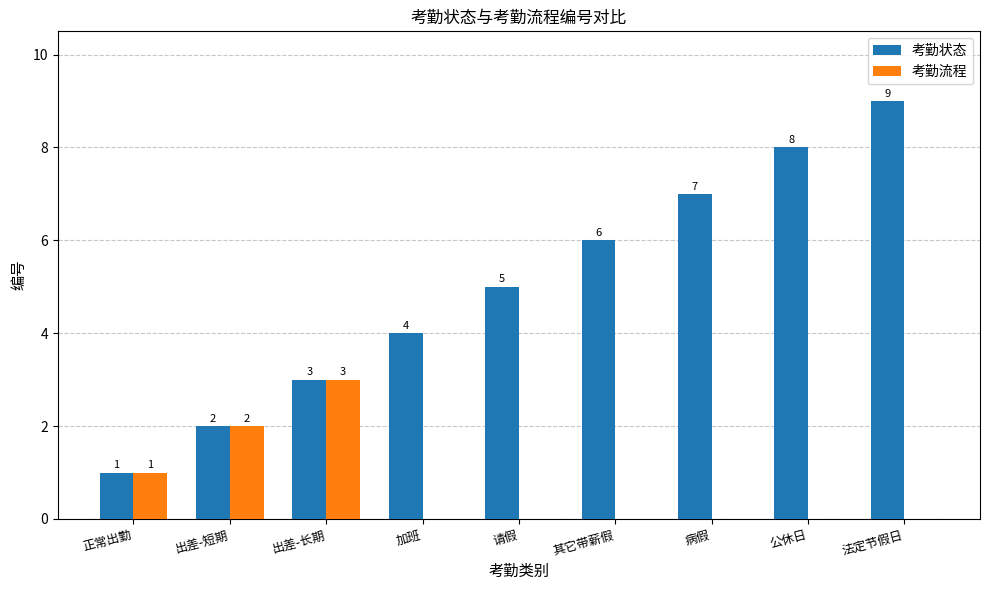

Does the chart contain stacked bars?

No